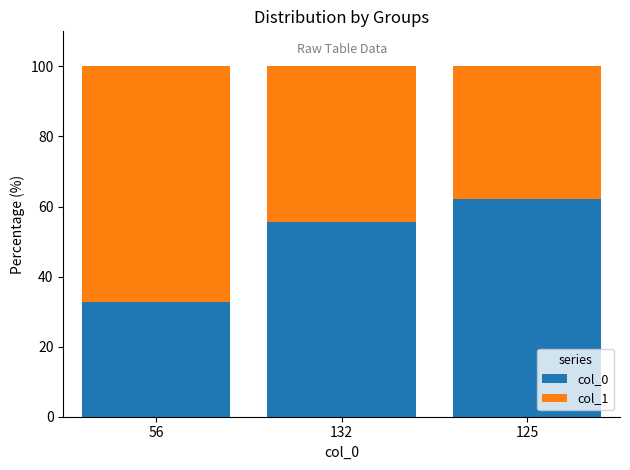

What is the lowest value of the col_0 series?

32.7